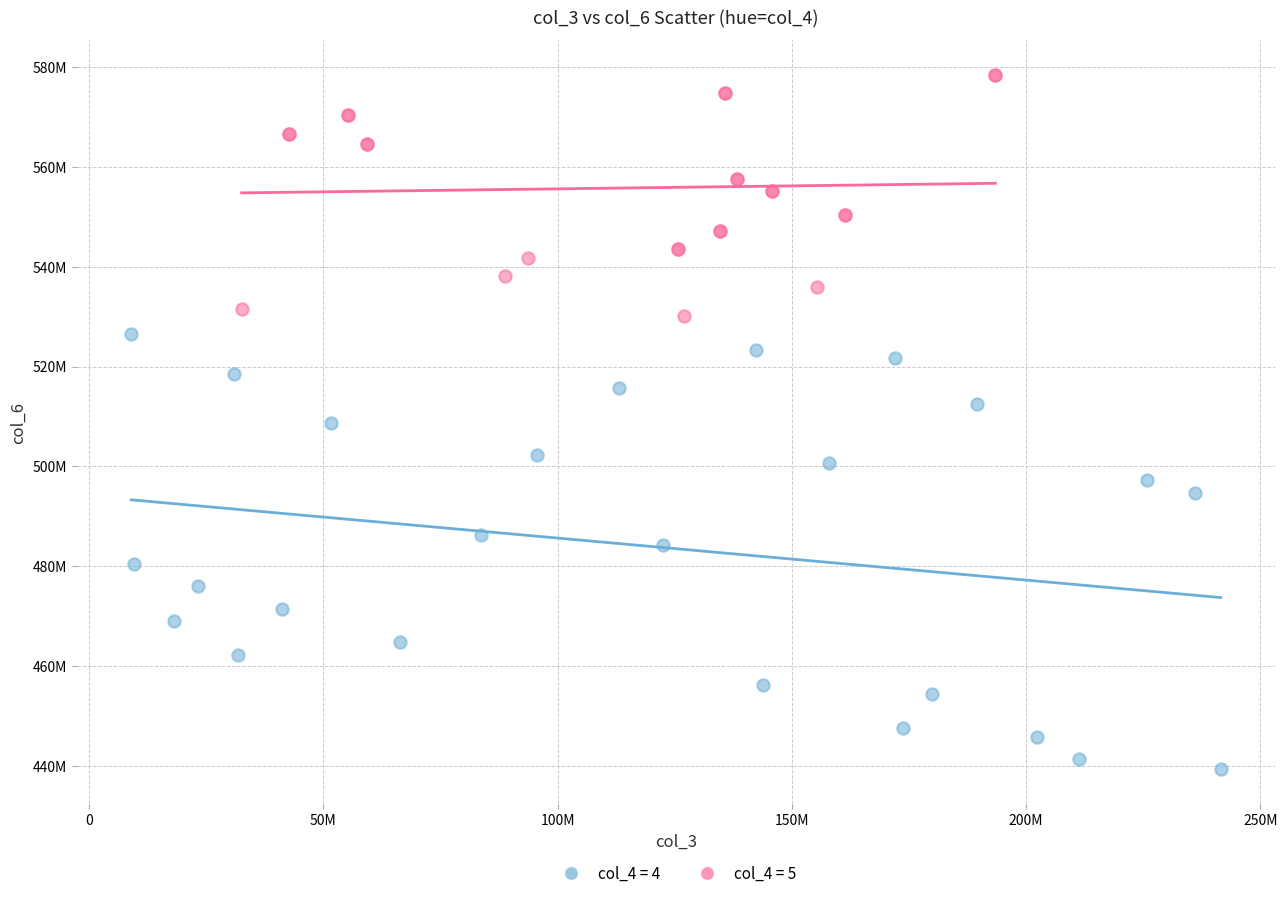

Which series contains the highest Y value?

col_4 = 5